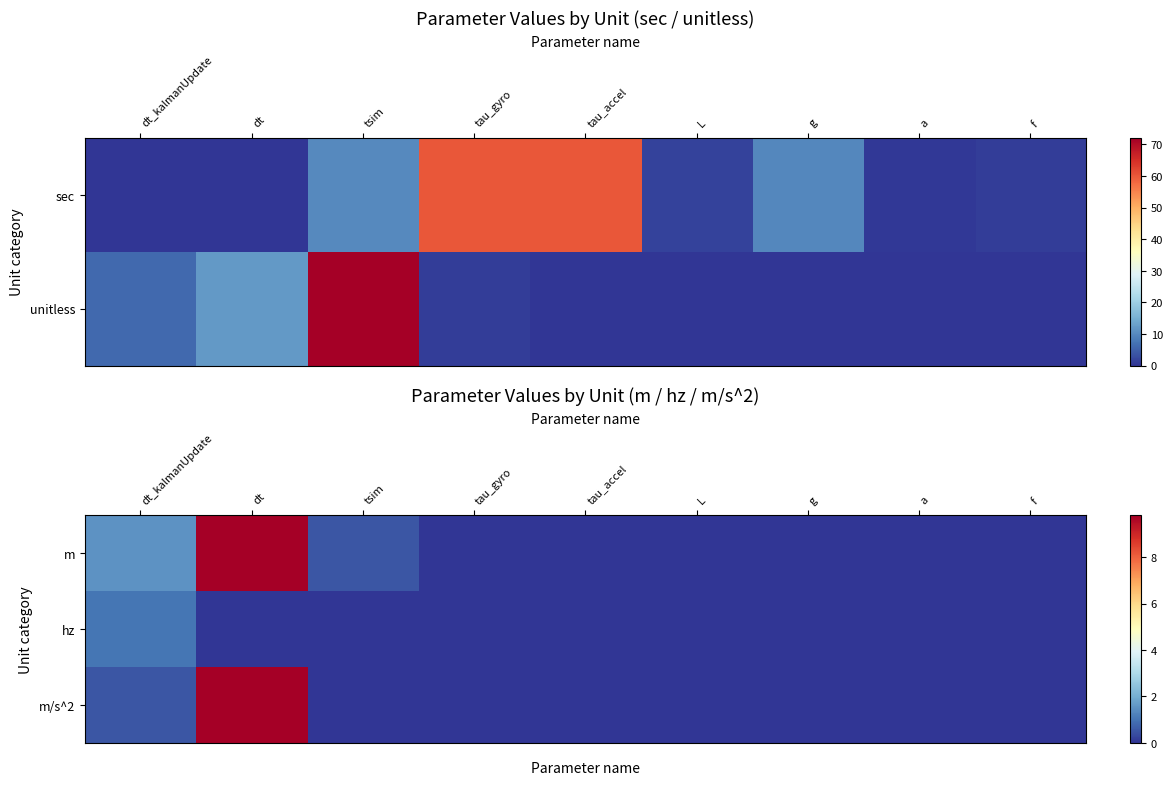

The hz series shows 0.5 at f. True or false?

False